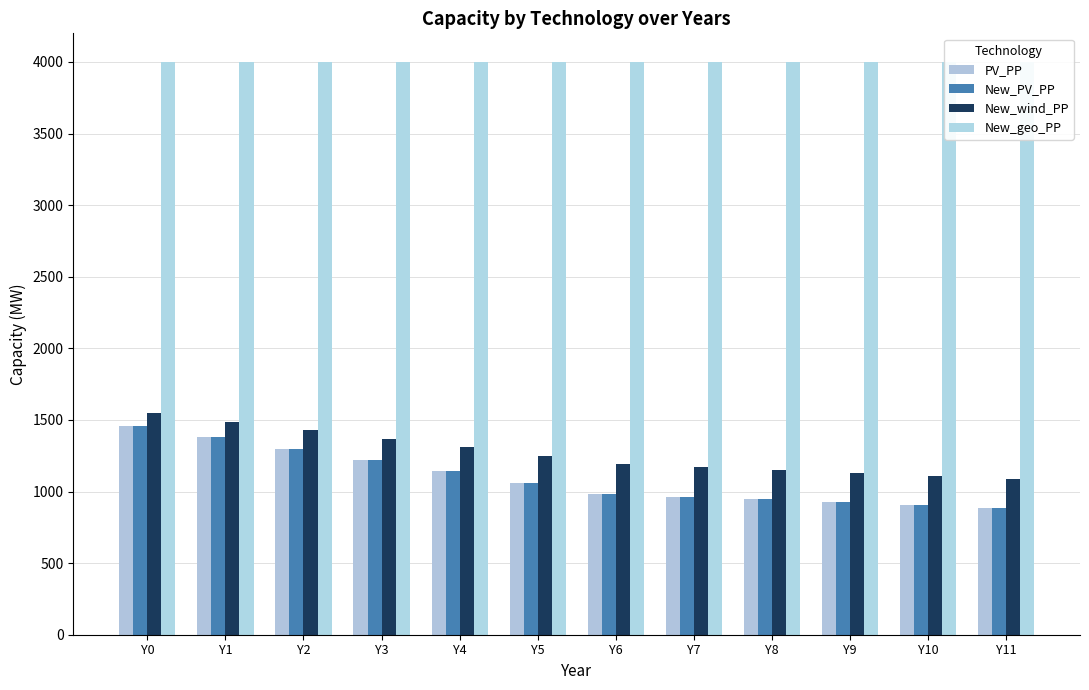

True or false: New_PV_PP has a value of 1220.4 at Y3.

True